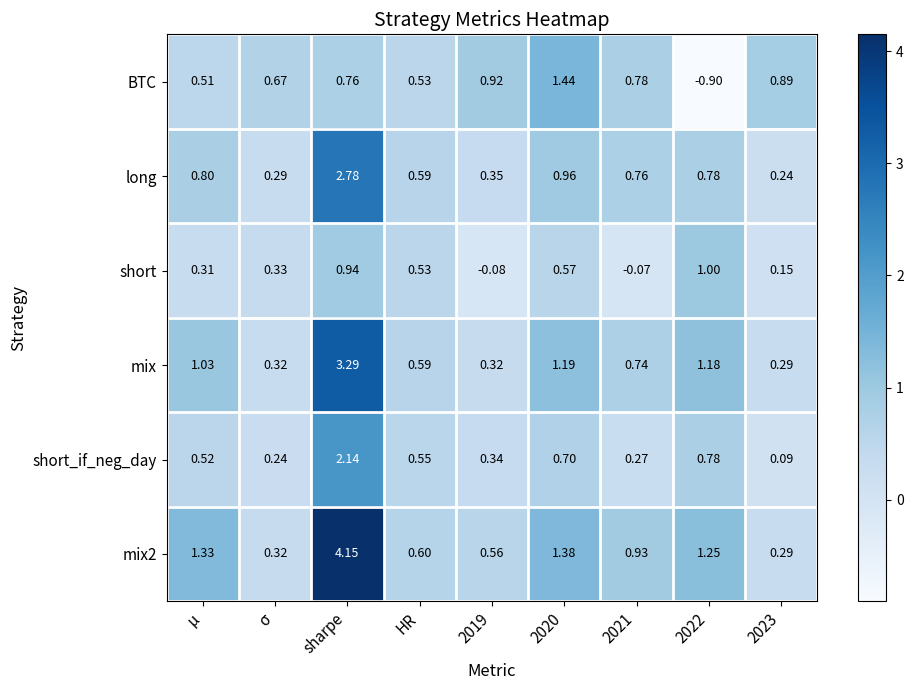

Which series changed the most between μ and 2022?

BTC